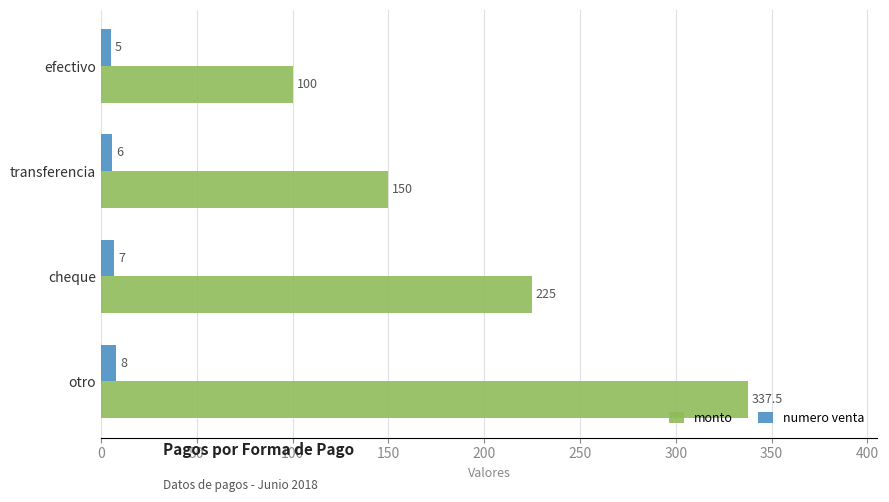

Which series changed the most between efectivo and cheque?

monto